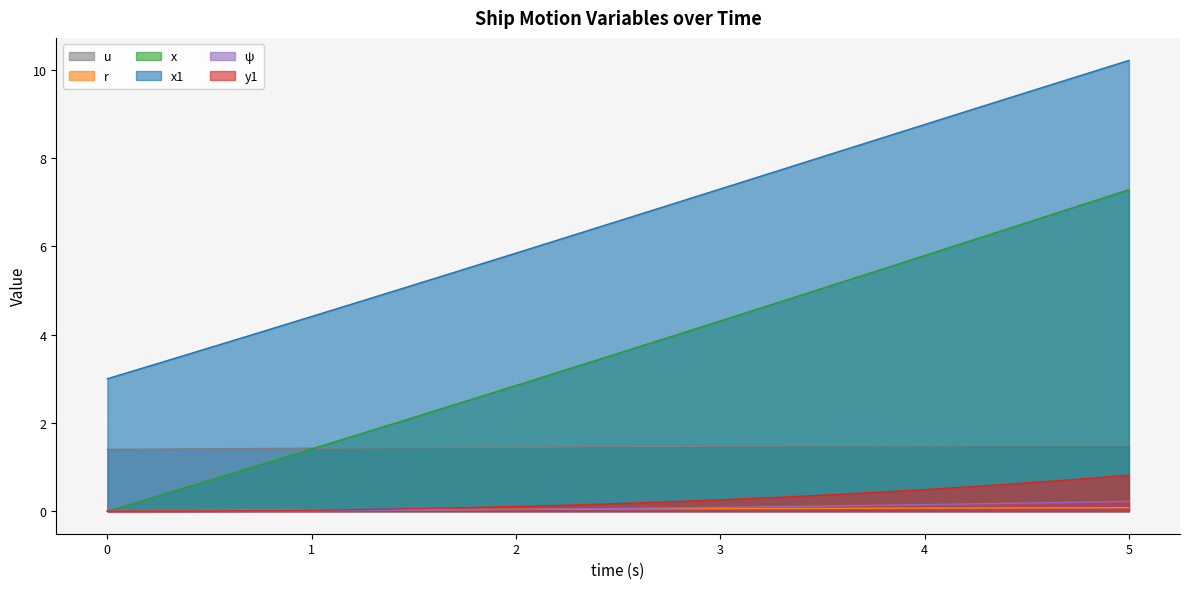

Rank the series by their maximum value, from highest to lowest.

x1, x, u, y1, ψ, r